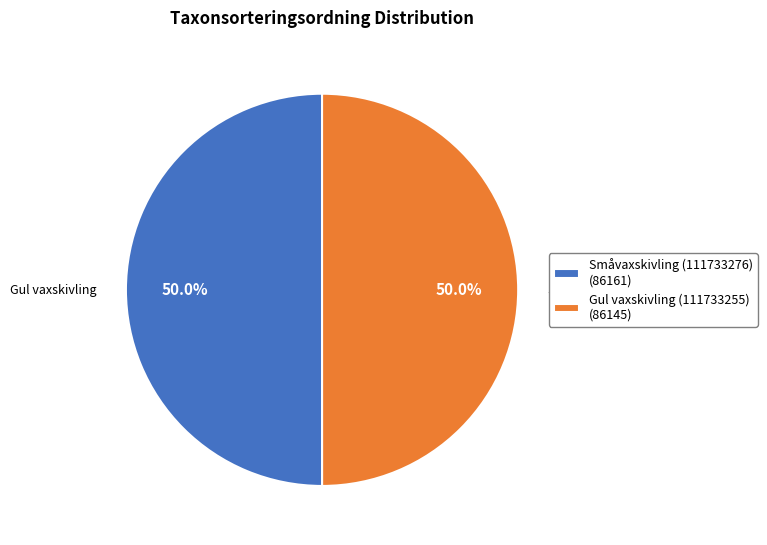

What percentage do Småvaxskivling (111733276) (86161) and Gul vaxskivling (111733255) (86145) together represent?

100.0%